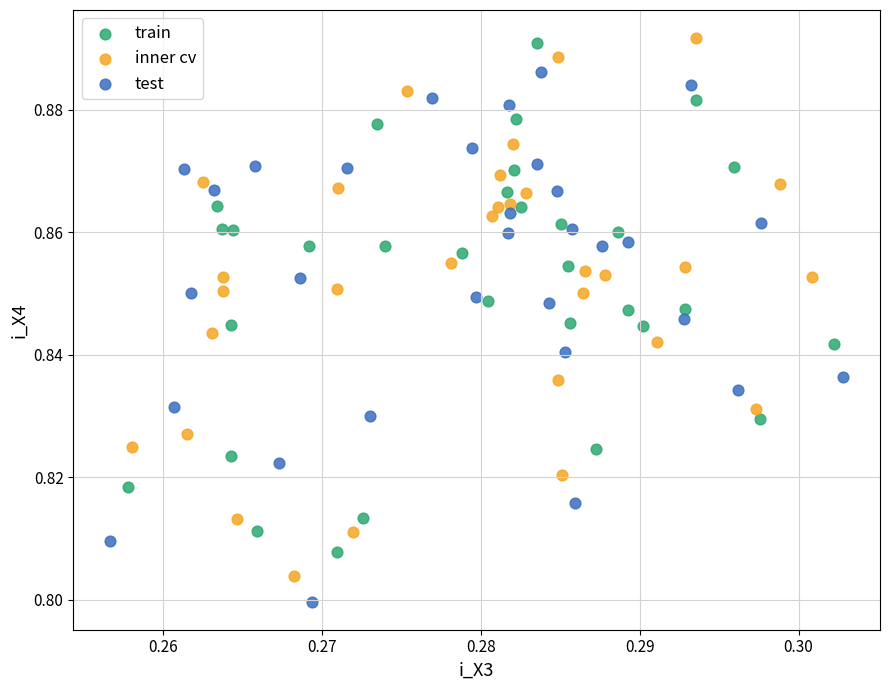

Which series has the largest Y range (max minus min)?

inner cv